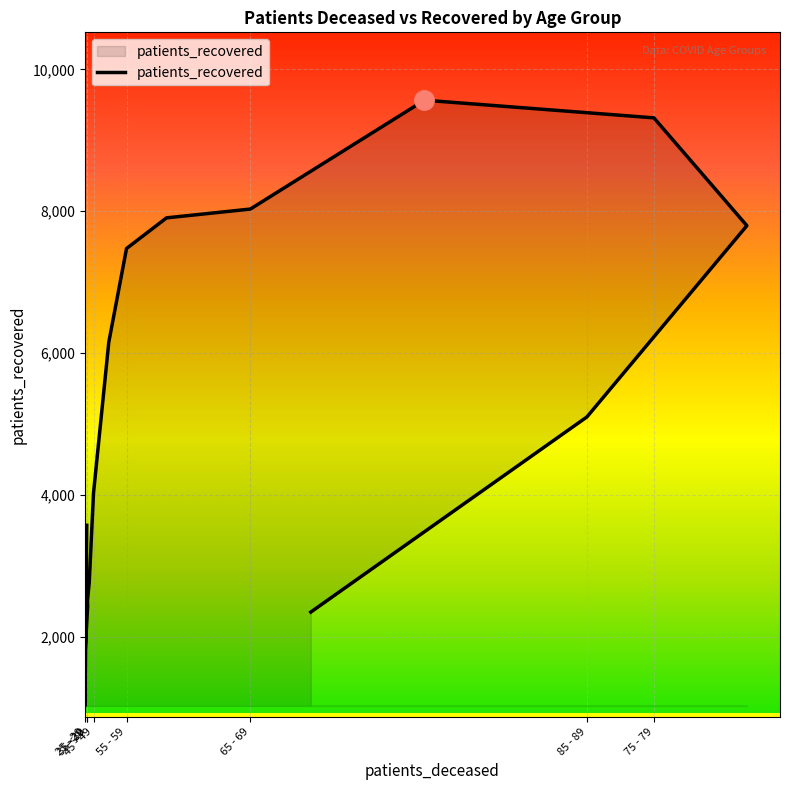

What is the change in value from <20 to 75 - 79?

+5744